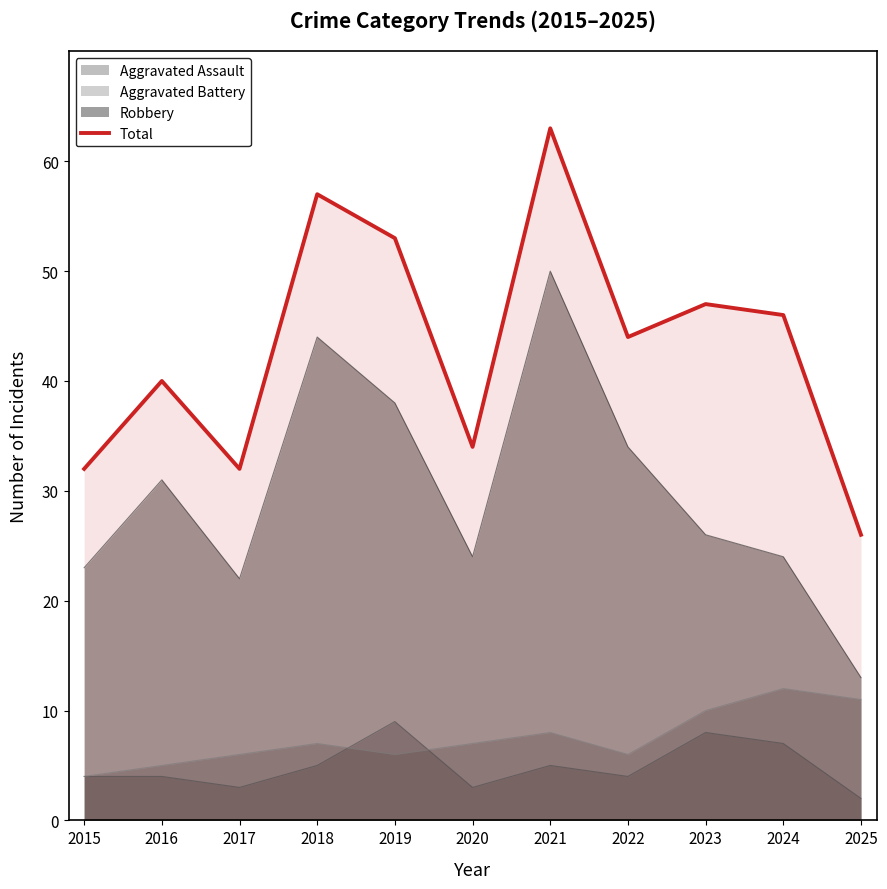

True or false: there are more than 0 points higher than both neighbors.

True